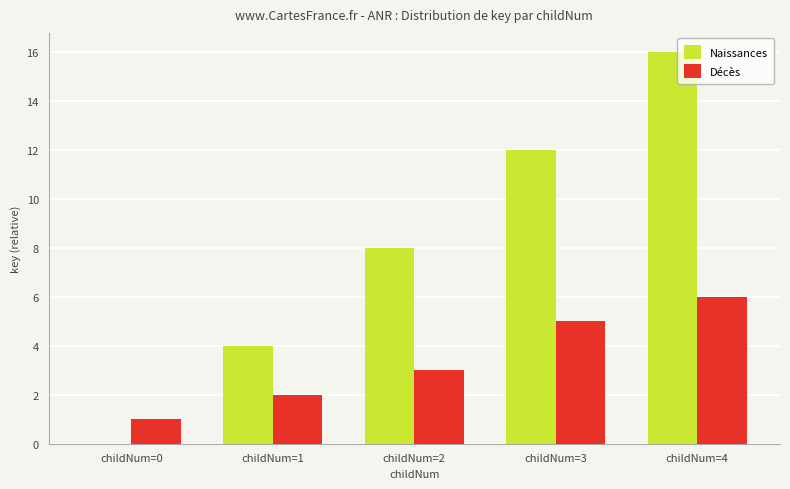

Are the bars horizontal?

No